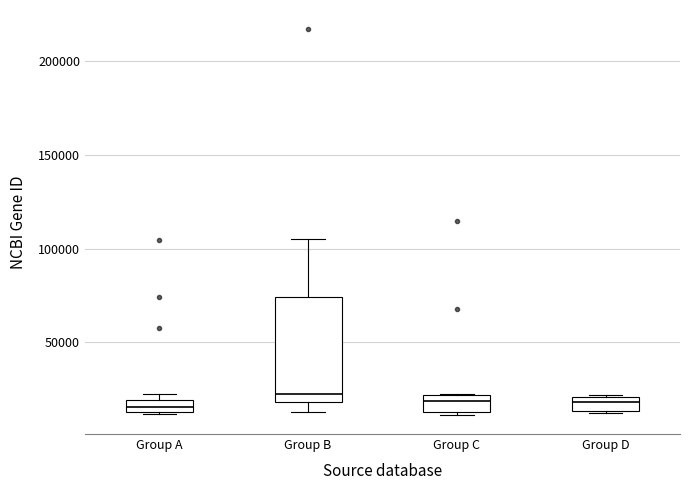

Where is the lower edge of the box for Group B on the y-axis? The values are not printed on the chart, so give them approximately, as read against the axis.

20000